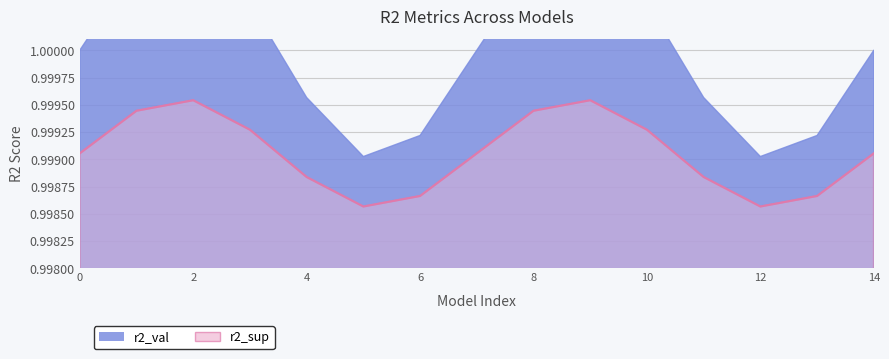

How many categories are shown in the chart?

15